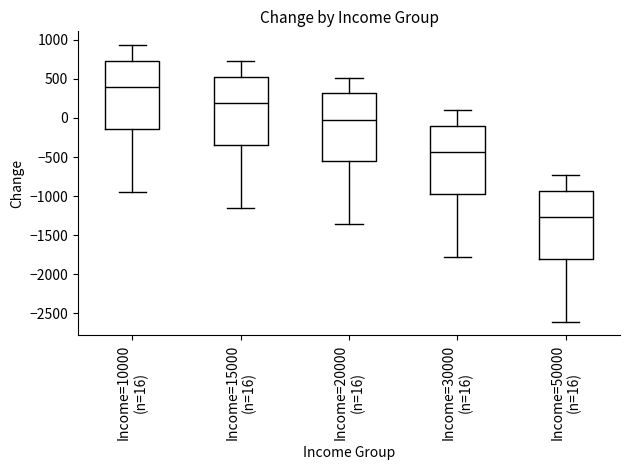

Reading left to right, read every box against the y-axis: the position of its median line, the range the box covers, and the ends of its whiskers. The values are not printed on the chart, so give them approximately, as read against the axis.

Income=10000 (n=16): median 400, box -150 to 750, whiskers -950 to 950
Income=15000 (n=16): median 200, box -350 to 500, whiskers -1150 to 700
Income=20000 (n=16): median 0, box -550 to 300, whiskers -1350 to 500
Income=30000 (n=16): median -450, box -950 to -100, whiskers -1750 to 100
Income=50000 (n=16): median -1250, box -1800 to -950, whiskers -2600 to -750